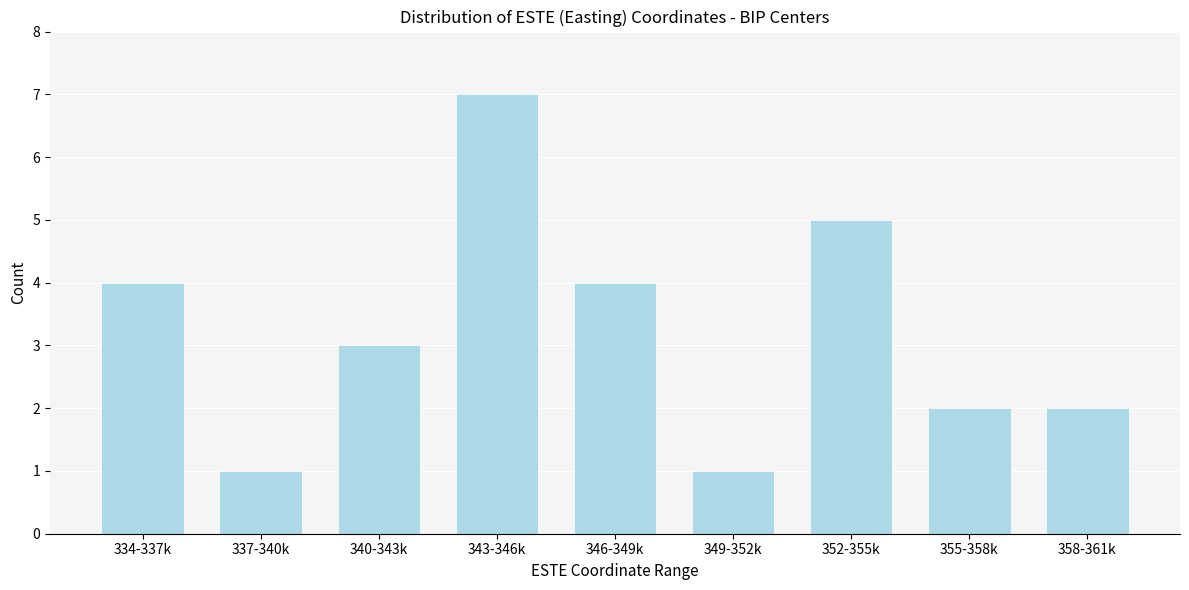

Reading left to right, what are all the values shown in this chart?

334-337k=4	337-340k=1	340-343k=3	343-346k=7	346-349k=4	349-352k=1	352-355k=5	355-358k=2	358-361k=2